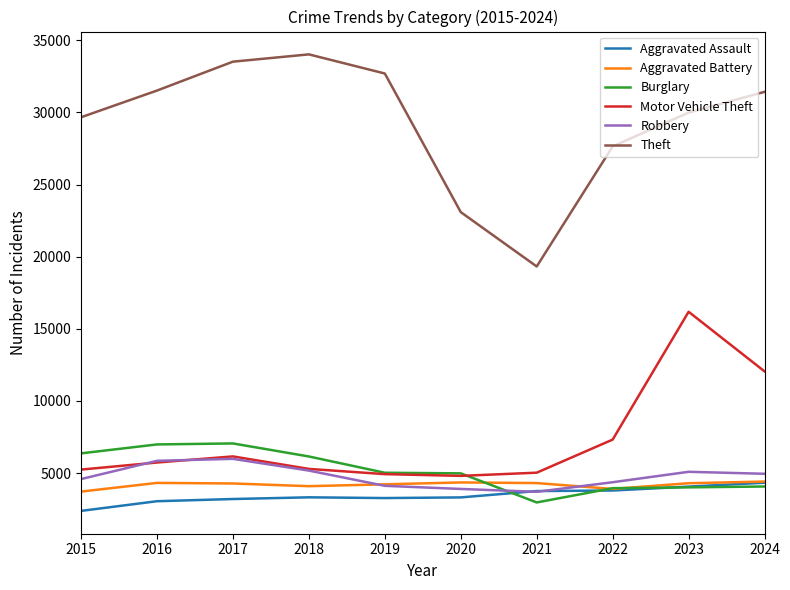

How many lines are shown in the chart?

6